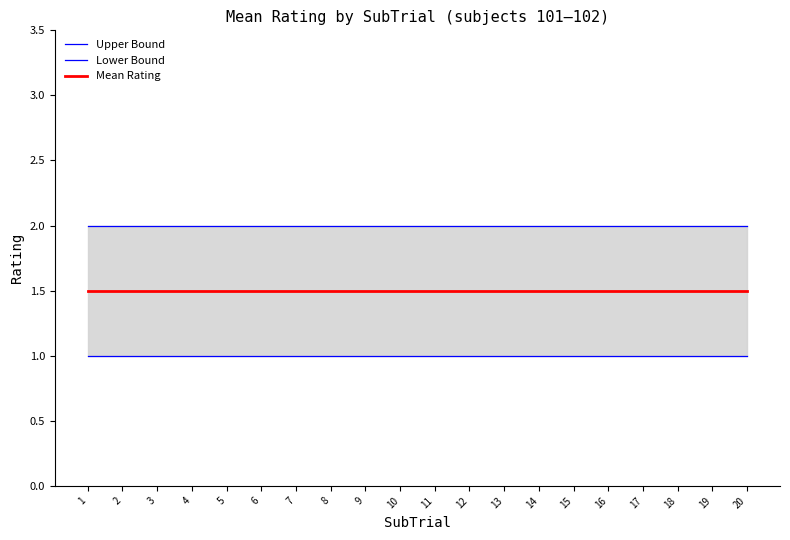

The value of Upper Bound at 9 is 2.0. True or false?

True